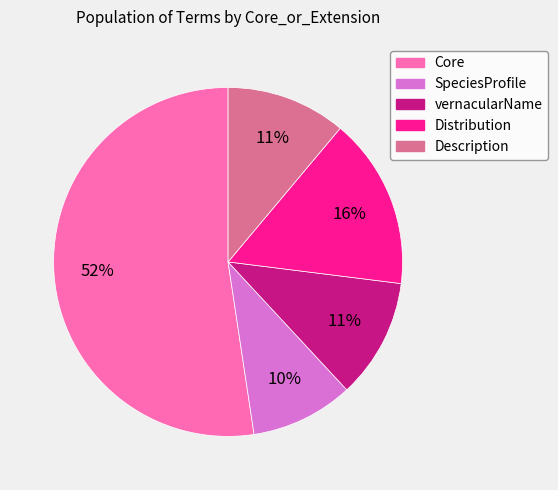

True or false: Distribution accounts for 16% of the total.

True